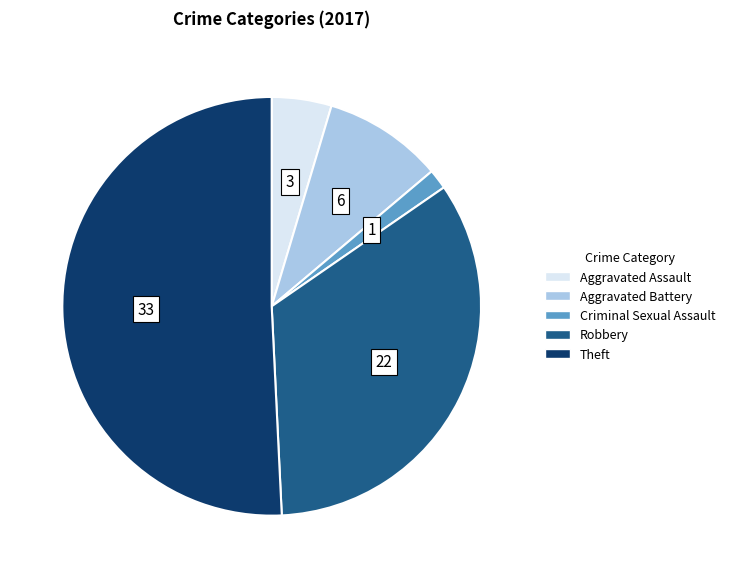

Is there a majority slice in this chart?

Yes